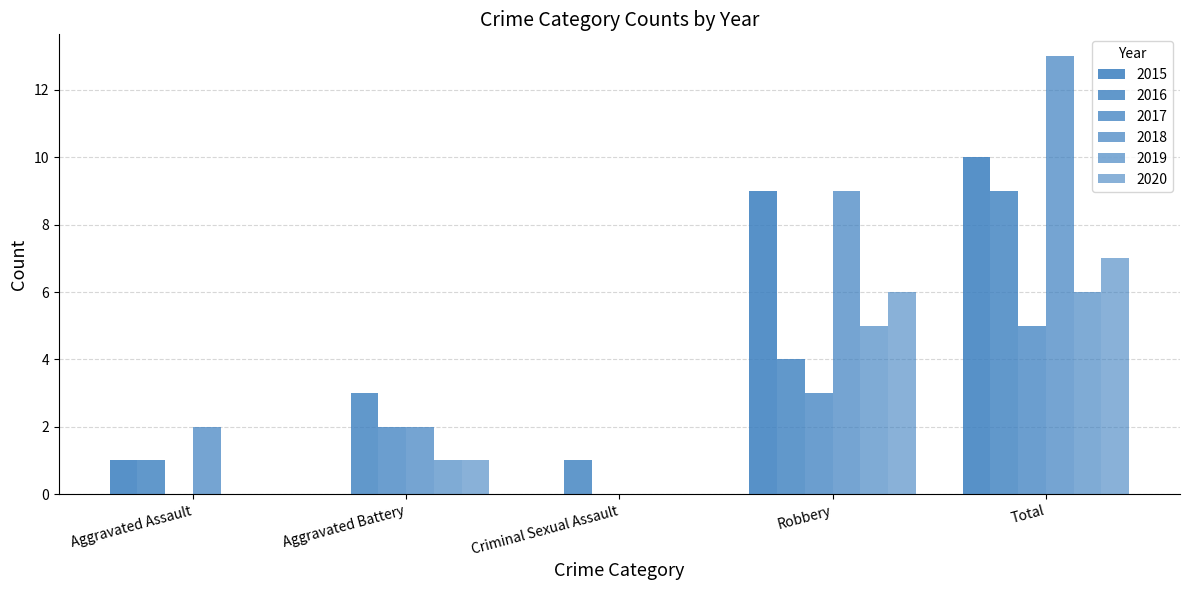

How many values in 2018 are above zero?

4